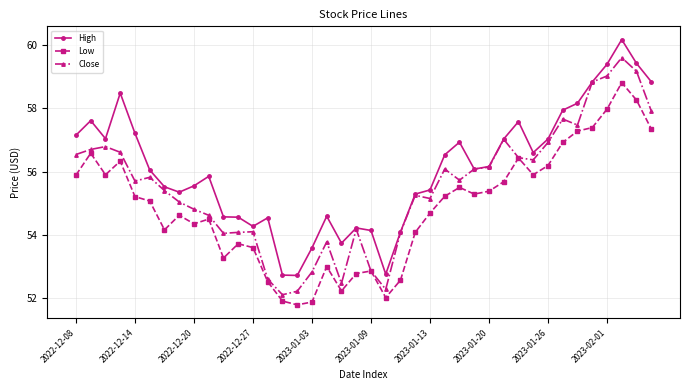

True or false: Close has more than 0 points higher than both neighbors.

True